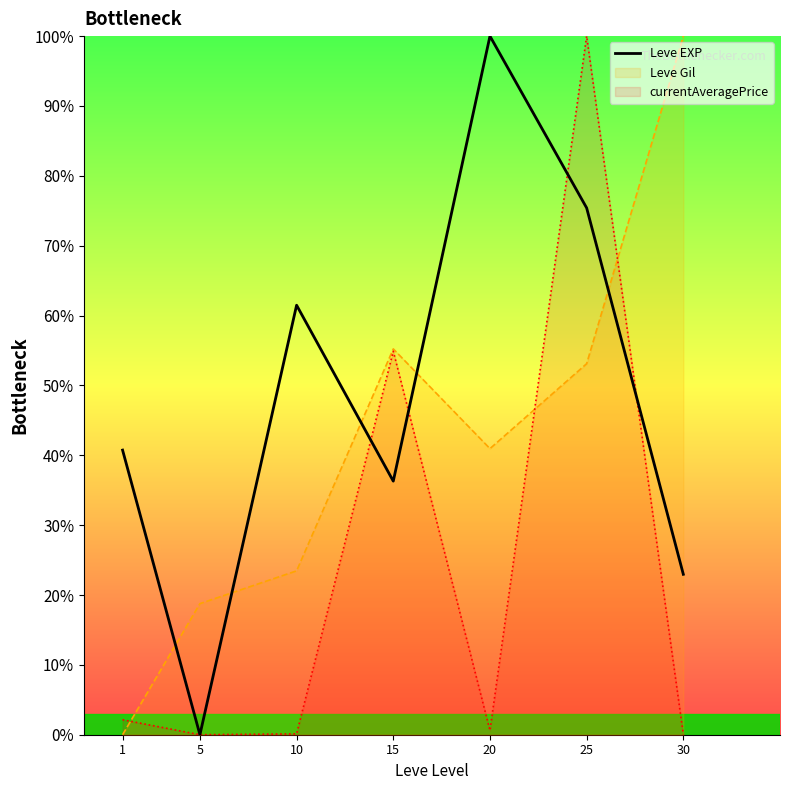

What is the sum of the values at 30 and 5?

23.0